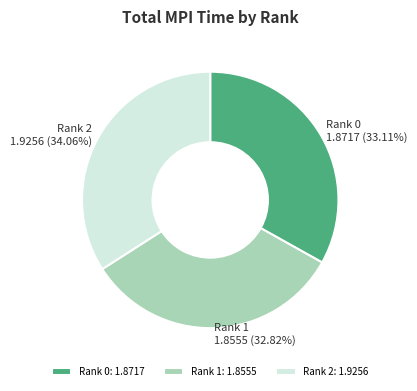

How many segments does this pie chart have?

3